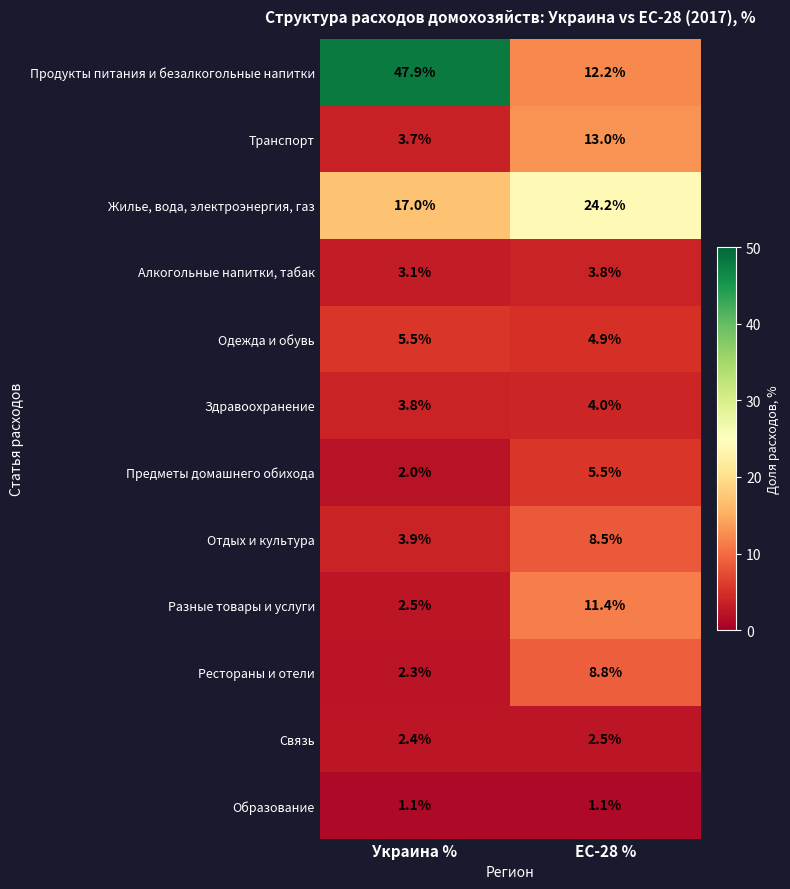

Between Украина % and ЕС-28 %, which series saw the biggest shift?

Продукты питания и безалкогольные напитки